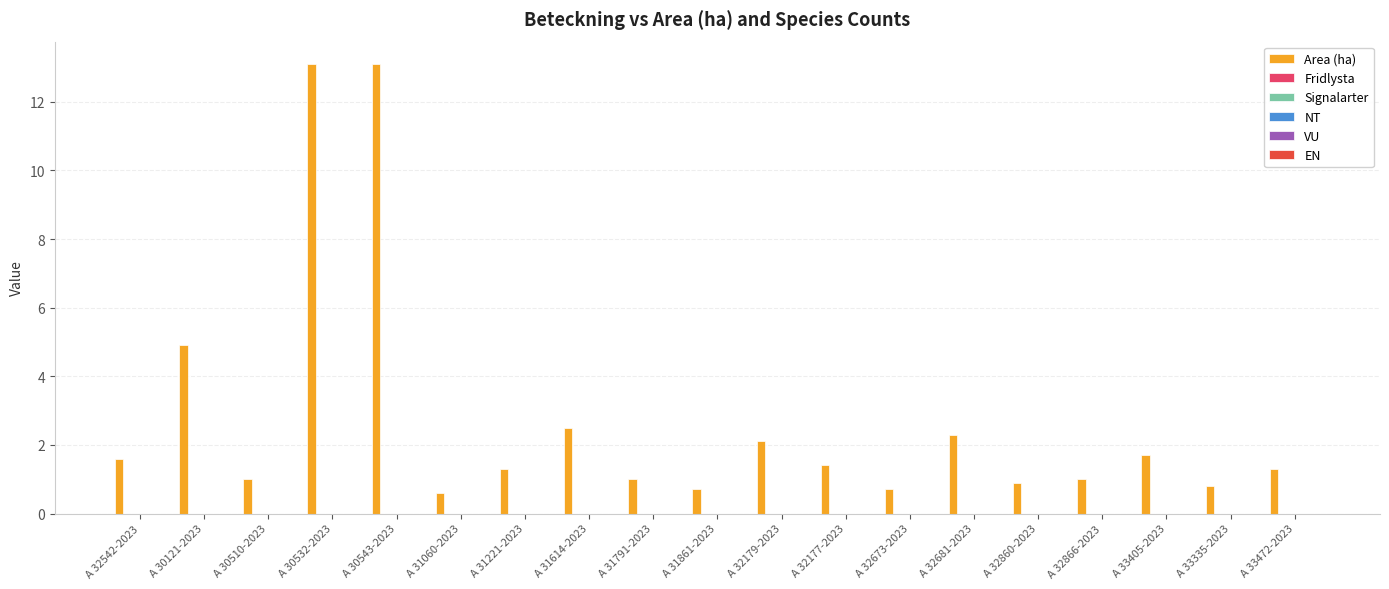

What is the sum of all values?

52.0